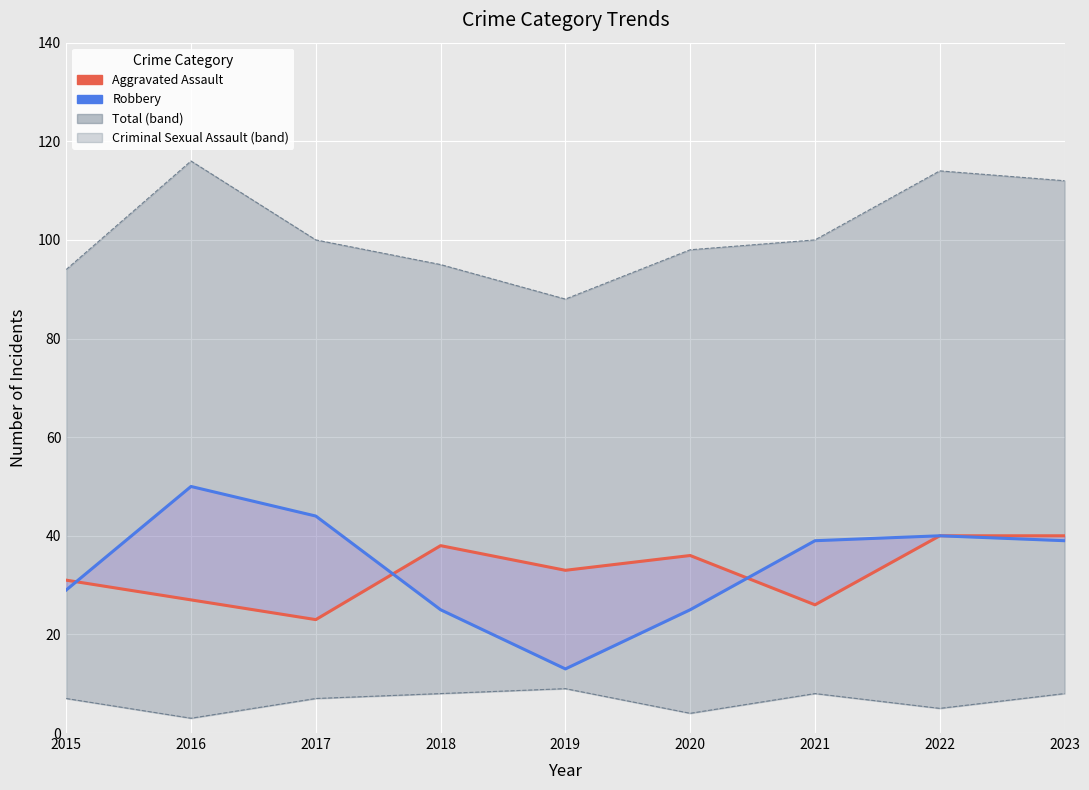

What is the sum of the Total values at 2023 and 2022?

226